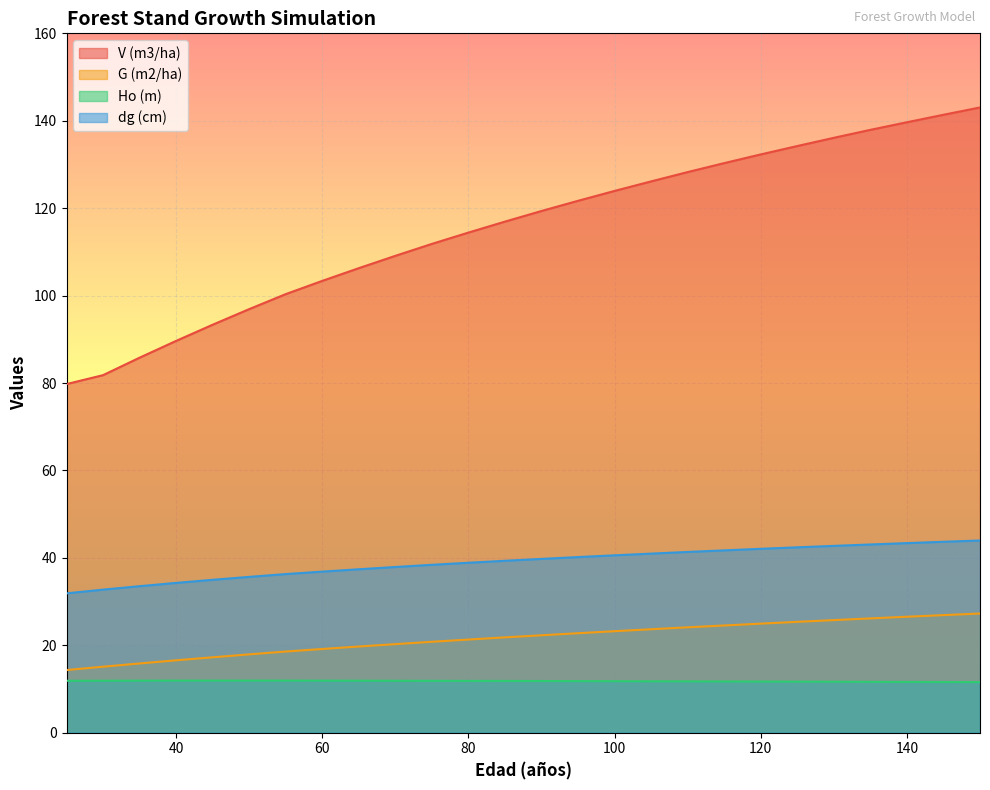

Count the number of categories in the chart.

26